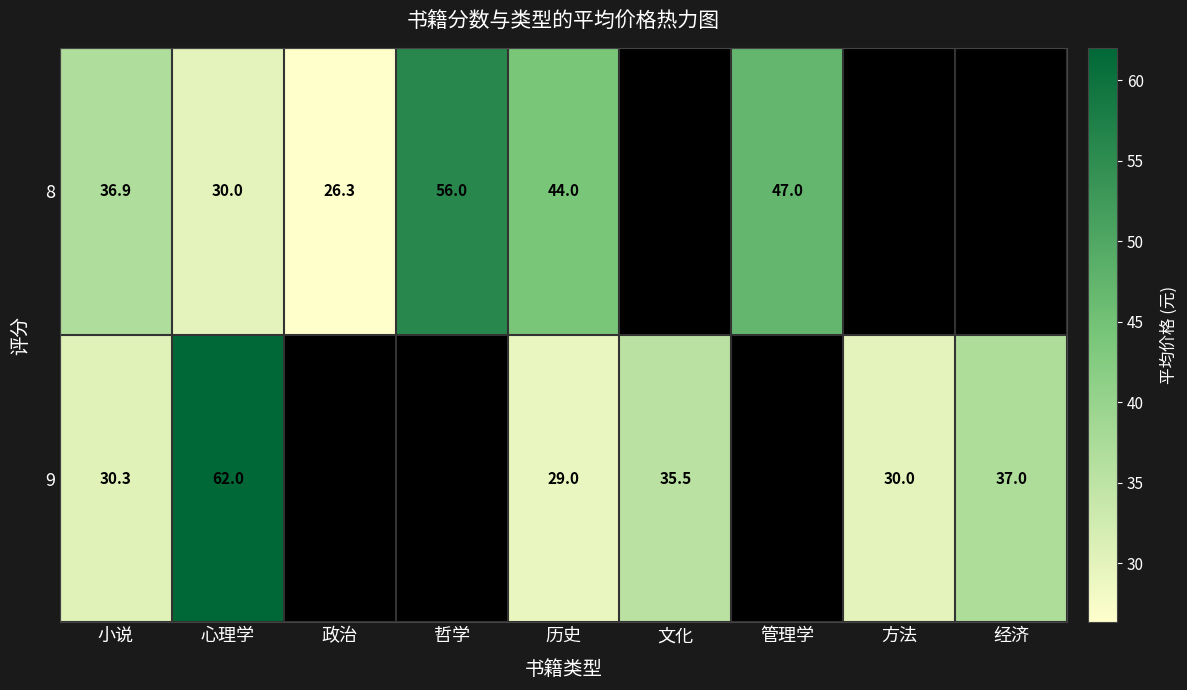

At which label does 9 reach its minimum?

历史